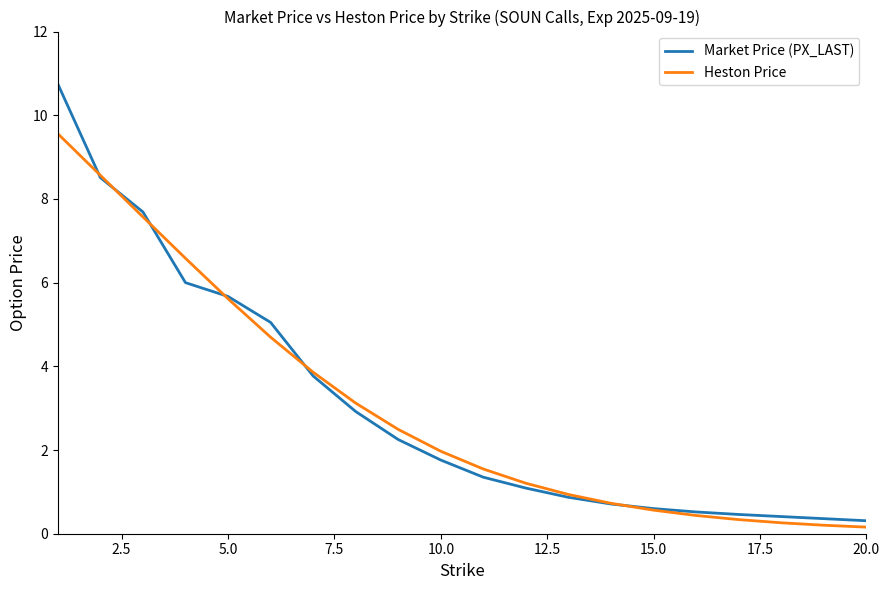

What is the greatest value displayed?

10.8